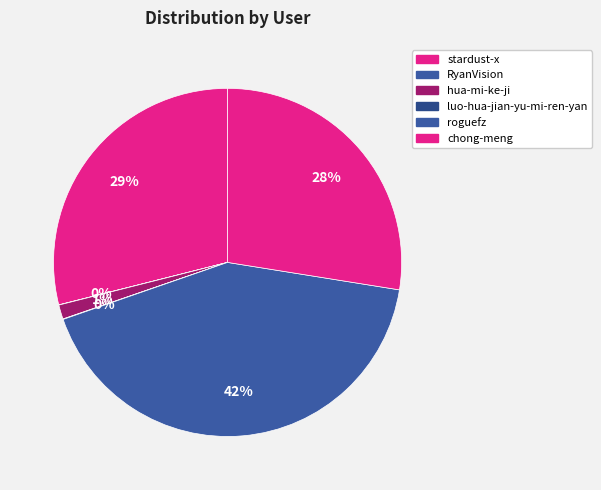

Which slice is the smallest?

RyanVision